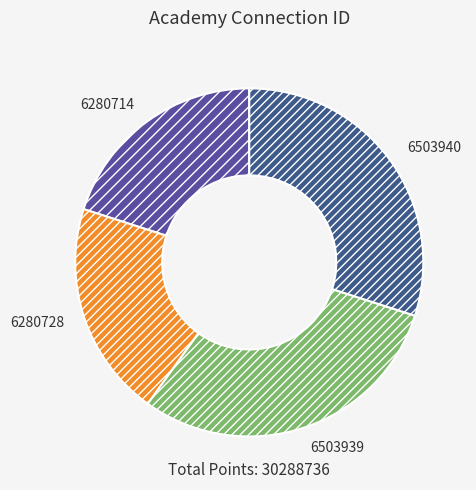

Between 6280714 and 6503940, which is larger?

6503940